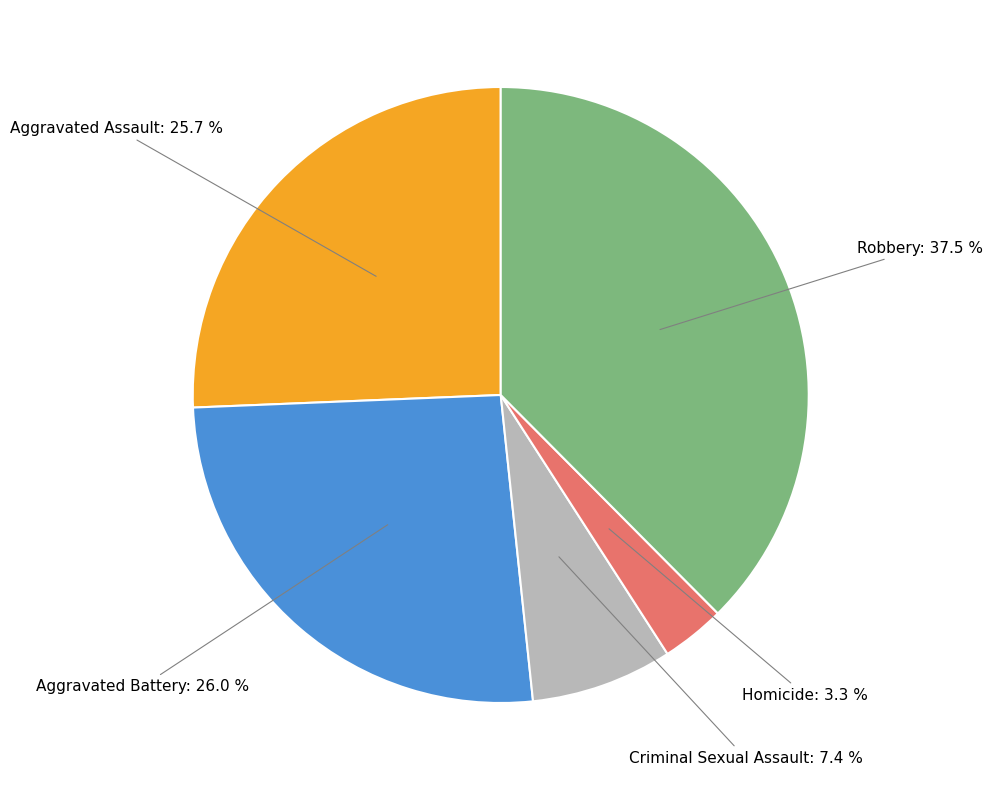

Does any single category account for the majority?

No